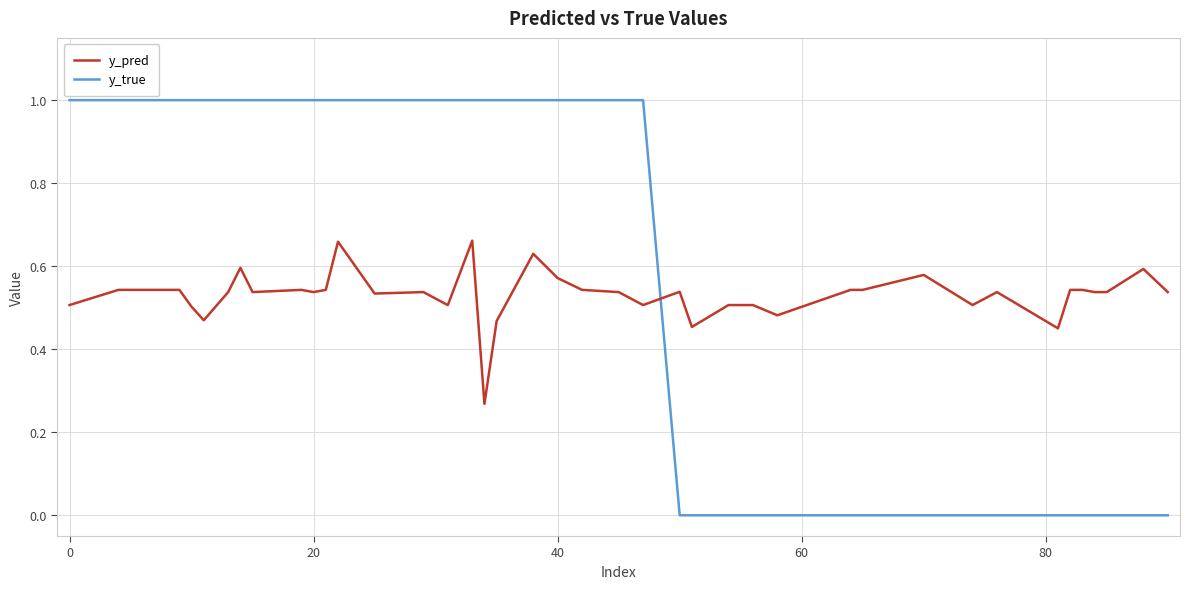

Rank the series by their maximum value, from highest to lowest.

y_true, y_pred